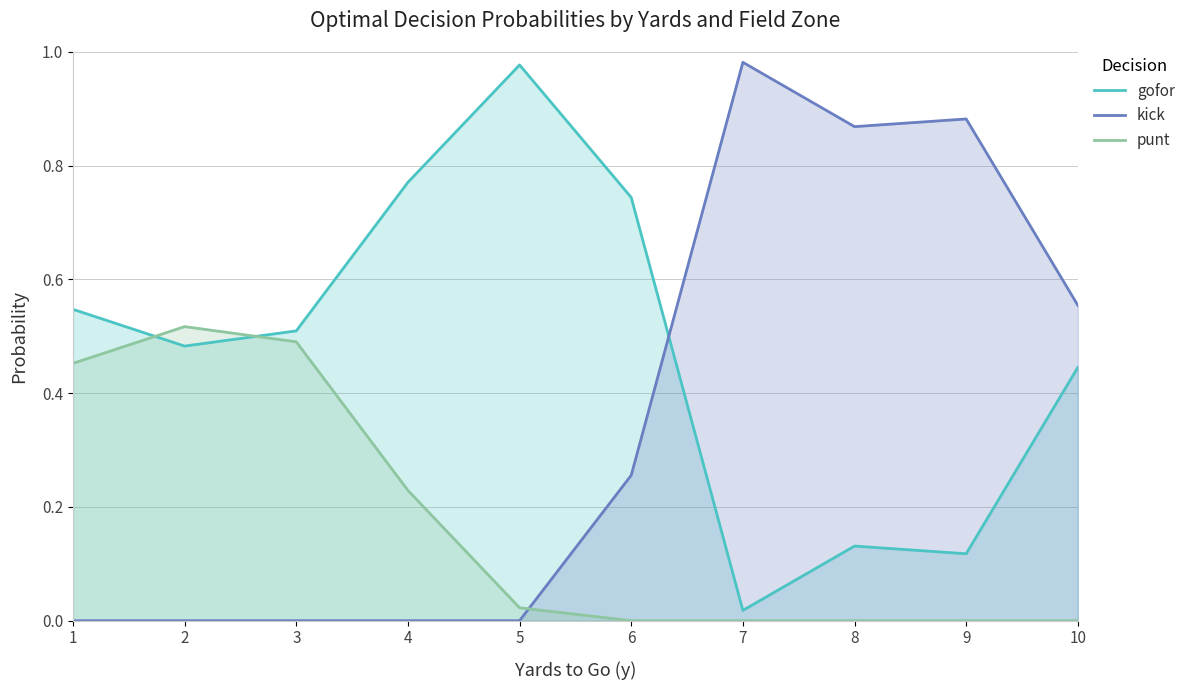

What is the highest value of the kick series?

1.0